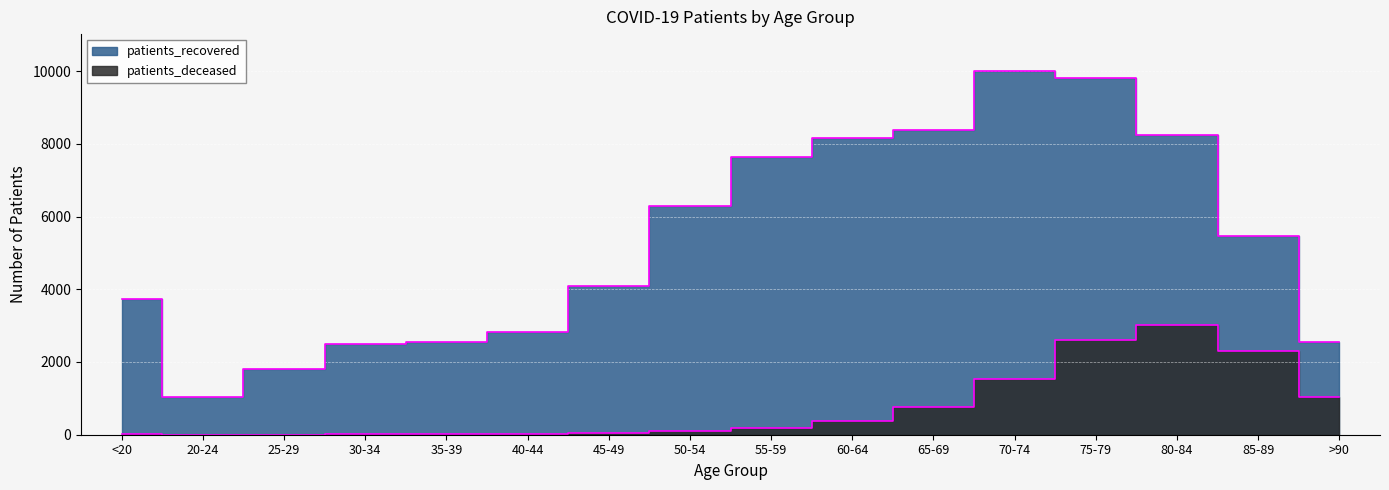

What is the total value across all series at 70-74?

11556